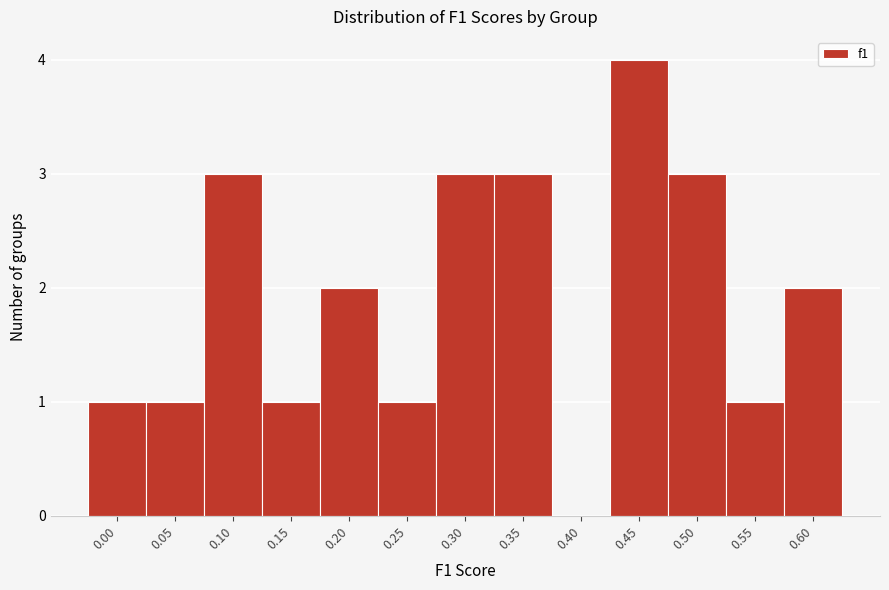

Reading left to right, what are all the values shown in this chart?

0.00=1	0.05=1	0.10=3	0.15=1	0.20=2	0.25=1	0.30=3	0.35=3	0.40=0	0.45=4	0.50=3	0.55=1	0.60=2